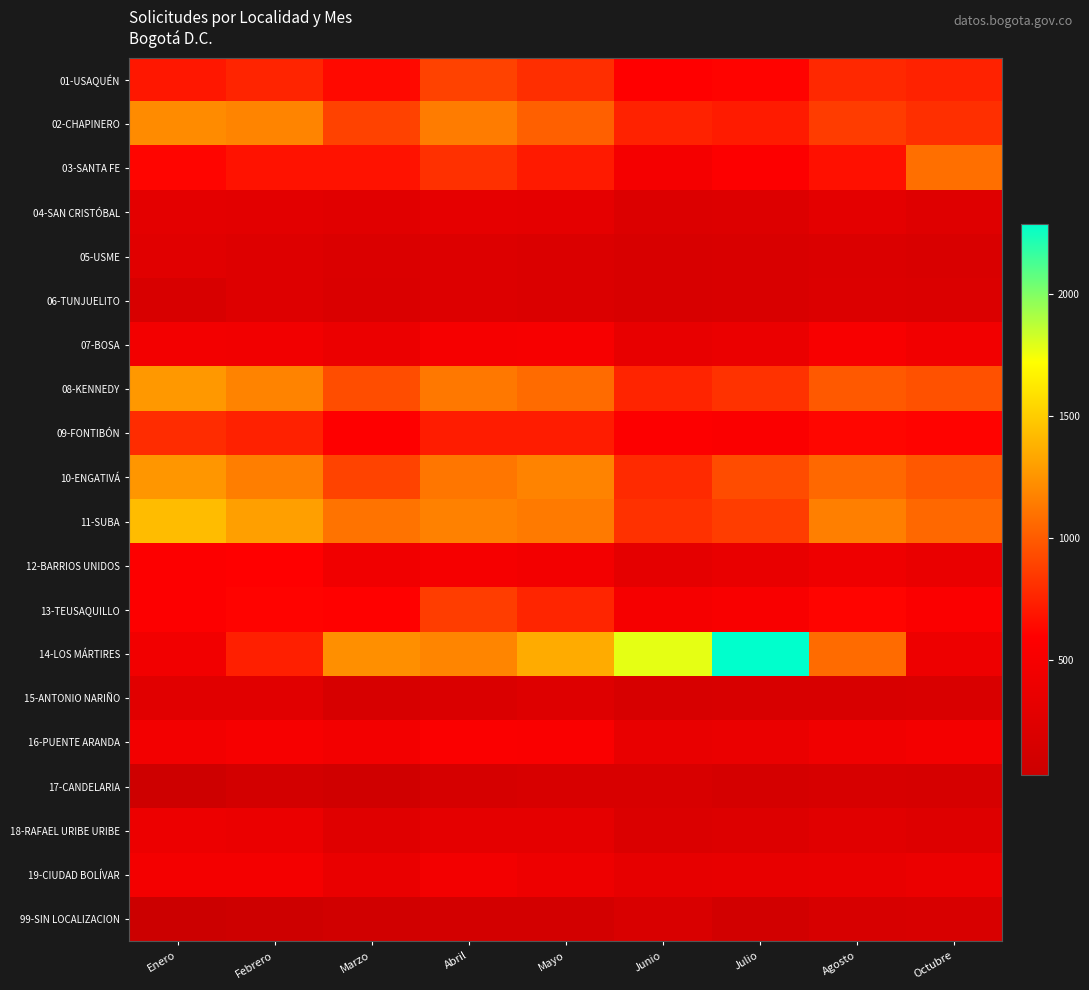

Reading left to right, transcribe all the data shown in this chart.

01-USAQUÉN: Enero=694	Febrero=754	Marzo=631	Abril=883	Mayo=798	Junio=593	Julio=606	Agosto=770	Octubre=742
02-CHAPINERO: Enero=1213	Febrero=1183	Marzo=884	Abril=1141	Mayo=1018	Junio=745	Julio=713	Agosto=858	Octubre=800
03-SANTA FE: Enero=617	Febrero=671	Marzo=671	Abril=805	Mayo=709	Junio=491	Julio=569	Agosto=666	Octubre=1082
04-SAN CRISTÓBAL: Enero=296	Febrero=289	Marzo=268	Abril=320	Mayo=310	Junio=208	Julio=219	Agosto=296	Octubre=246
05-USME: Enero=265	Febrero=232	Marzo=199	Abril=227	Mayo=199	Junio=169	Julio=173	Agosto=194	Octubre=179
06-TUNJUELITO: Enero=166	Febrero=229	Marzo=192	Abril=228	Mayo=194	Junio=170	Julio=172	Agosto=215	Octubre=200
07-BOSA: Enero=466	Febrero=451	Marzo=386	Abril=502	Mayo=505	Junio=344	Julio=377	Agosto=523	Octubre=453
08-KENNEDY: Enero=1268	Febrero=1176	Marzo=934	Abril=1122	Mayo=1067	Junio=751	Julio=815	Agosto=986	Octubre=951
09-FONTIBÓN: Enero=786	Febrero=741	Marzo=587	Abril=719	Mayo=716	Junio=578	Julio=549	Agosto=621	Octubre=607
10-ENGATIVÁ: Enero=1261	Febrero=1152	Marzo=889	Abril=1115	Mayo=1178	Junio=781	Julio=929	Agosto=1054	Octubre=984
11-SUBA: Enero=1427	Febrero=1300	Marzo=1100	Abril=1168	Mayo=1133	Junio=812	Julio=861	Agosto=1156	Octubre=1055
12-BARRIOS UNIDOS: Enero=573	Febrero=595	Marzo=444	Abril=495	Mayo=466	Junio=304	Julio=352	Agosto=423	Octubre=366
13-TEUSAQUILLO: Enero=569	Febrero=607	Marzo=599	Abril=861	Mayo=755	Junio=496	Julio=532	Agosto=612	Octubre=552
14-LOS MÁRTIRES: Enero=457	Febrero=732	Marzo=1228	Abril=1187	Mayo=1353	Junio=1779	Julio=2289	Agosto=1068	Octubre=407
15-ANTONIO NARIÑO: Enero=268	Febrero=262	Marzo=158	Abril=190	Mayo=232	Junio=155	Julio=163	Agosto=163	Octubre=173
16-PUENTE ARANDA: Enero=462	Febrero=507	Marzo=462	Abril=560	Mayo=539	Junio=359	Julio=372	Agosto=440	Octubre=476
17-CANDELARIA: Enero=55	Febrero=108	Marzo=80	Abril=146	Mayo=165	Junio=166	Julio=132	Agosto=159	Octubre=141
18-RAFAEL URIBE URIBE: Enero=397	Febrero=383	Marzo=251	Abril=311	Mayo=312	Junio=202	Julio=216	Agosto=262	Octubre=233
19-CIUDAD BOLÍVAR: Enero=479	Febrero=475	Marzo=362	Abril=470	Mayo=414	Junio=332	Julio=341	Agosto=357	Octubre=388
99-SIN LOCALIZACION: Enero=25	Febrero=58	Marzo=92	Abril=112	Mayo=111	Junio=177	Julio=104	Agosto=160	Octubre=169